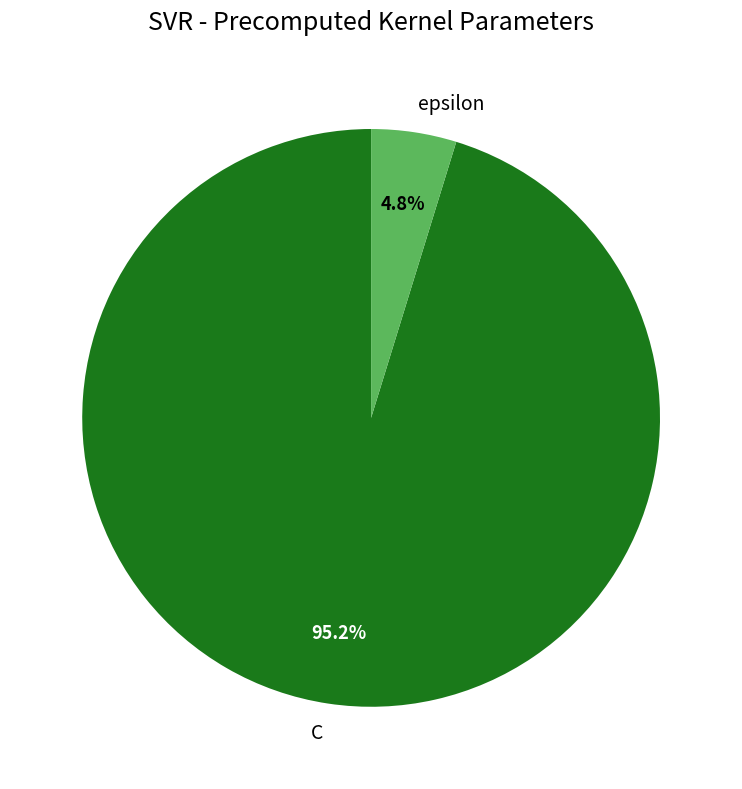

To the nearest percent, what portion does C represent?

95%